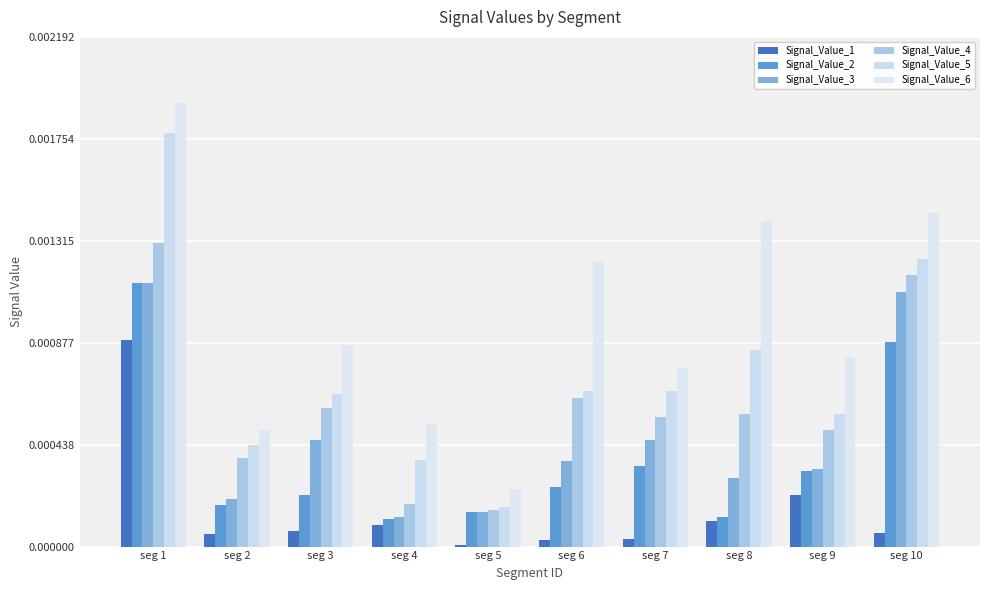

How many bars are there in total?

60